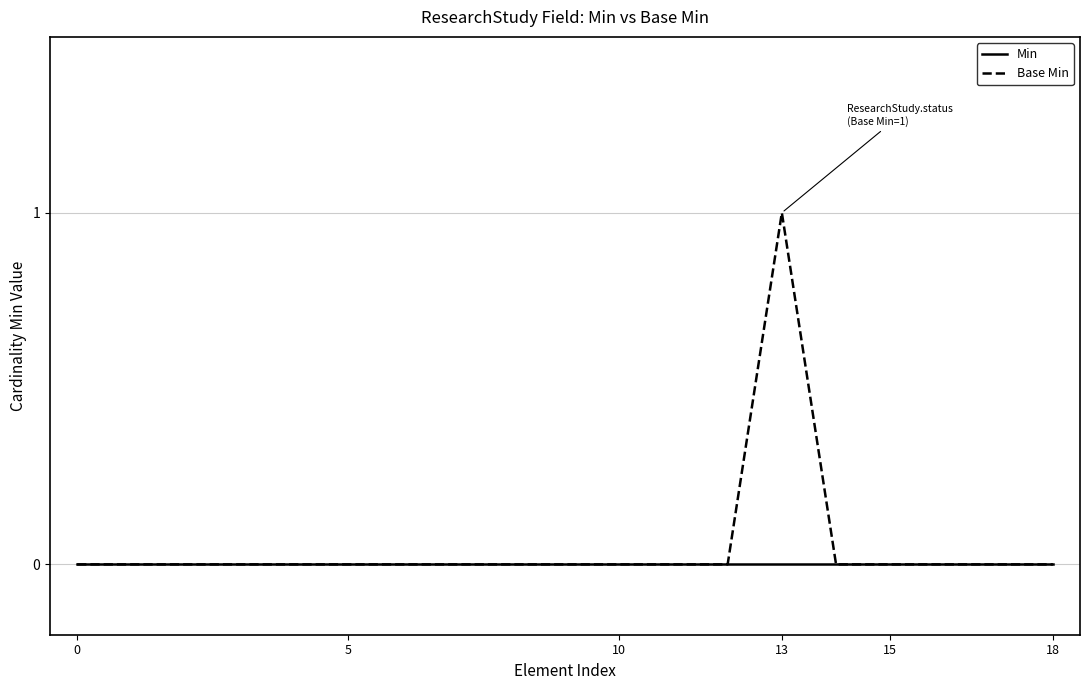

Which series has the widest spread of values?

Base Min